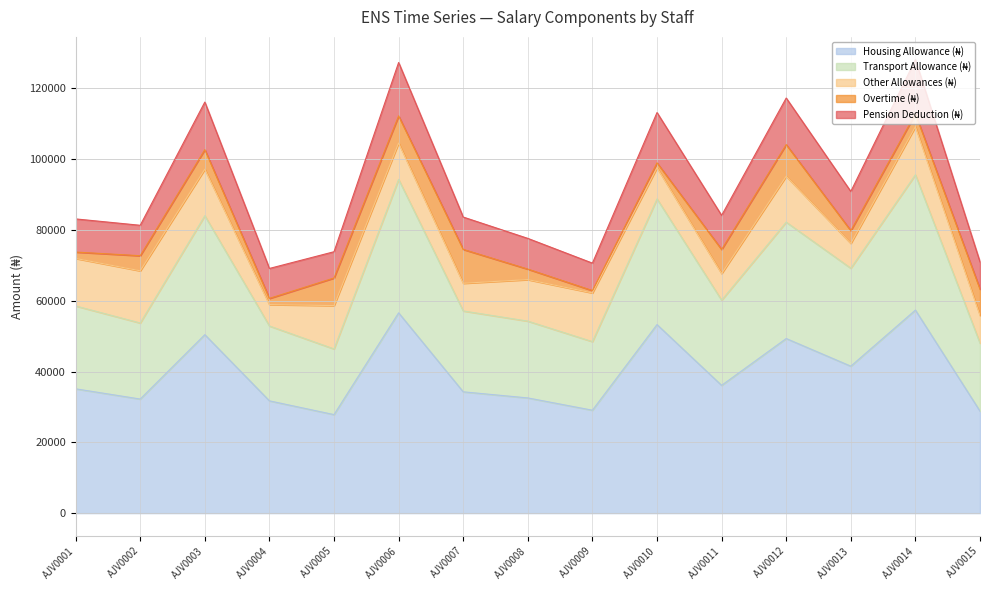

True or false: Transport Allowance (₦) has more than 0 interior local peaks.

True